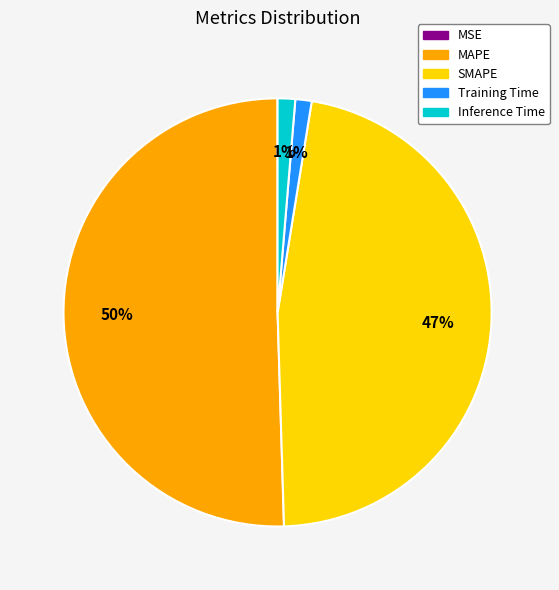

Does any single category account for the majority?

Yes